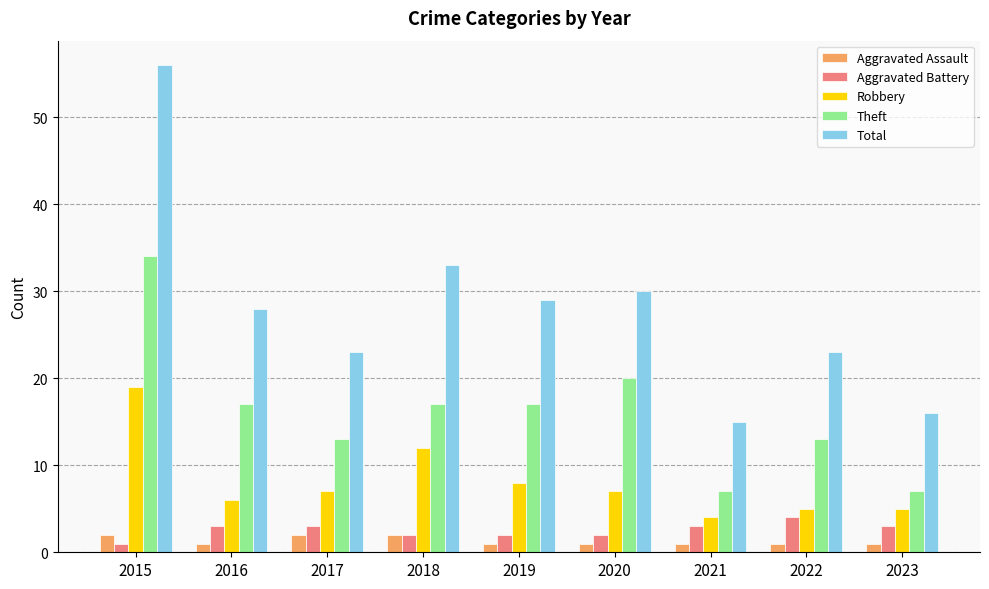

Where is Total nearest to the value 35?

2018